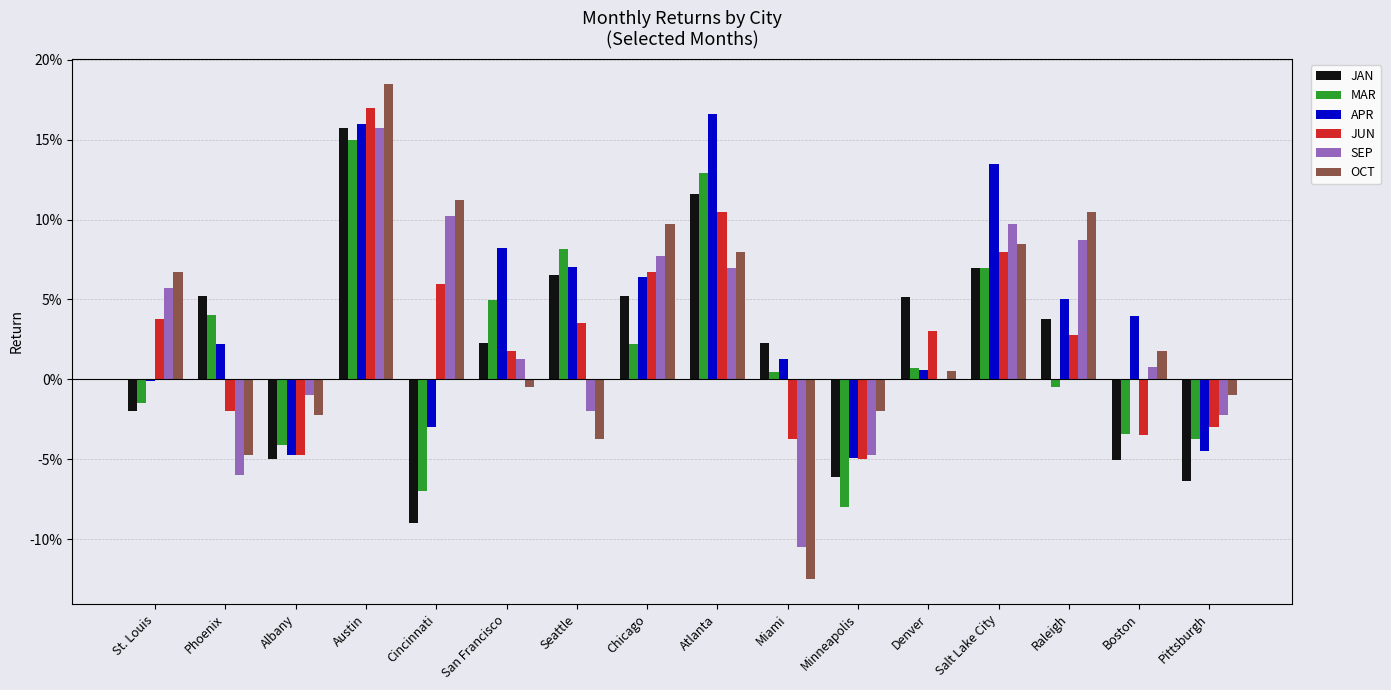

What are all the series names shown in the legend?

JAN, MAR, APR, JUN, SEP, OCT